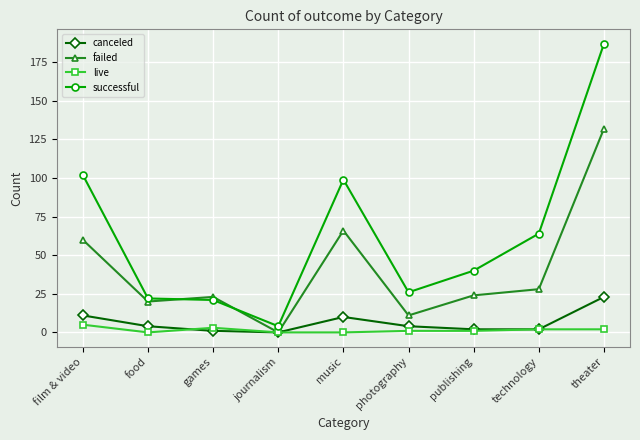

What is the sum of all live values?

14